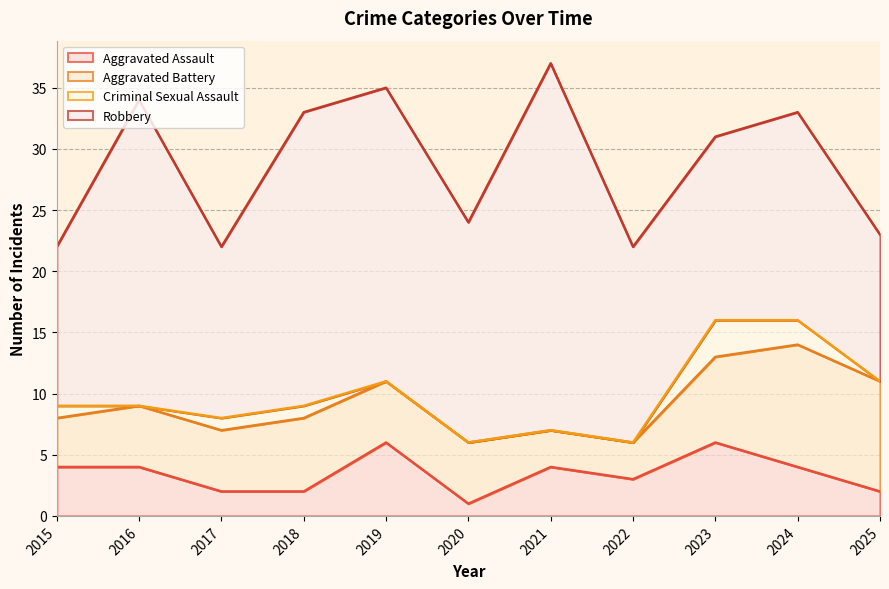

What is the total value across all series at 2017?

22